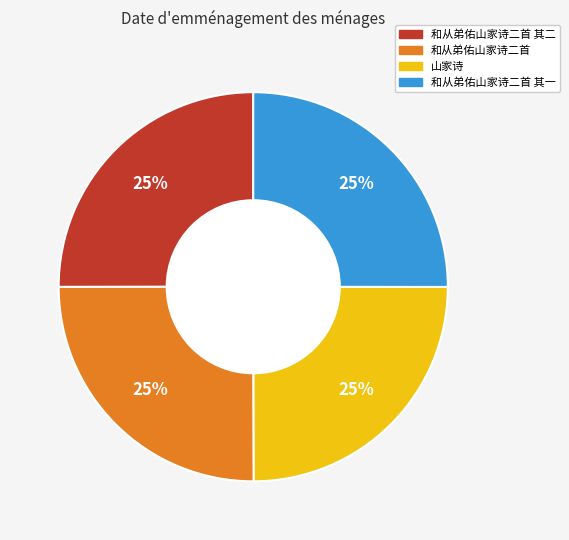

To the nearest percent, what is the average slice percentage?

25%